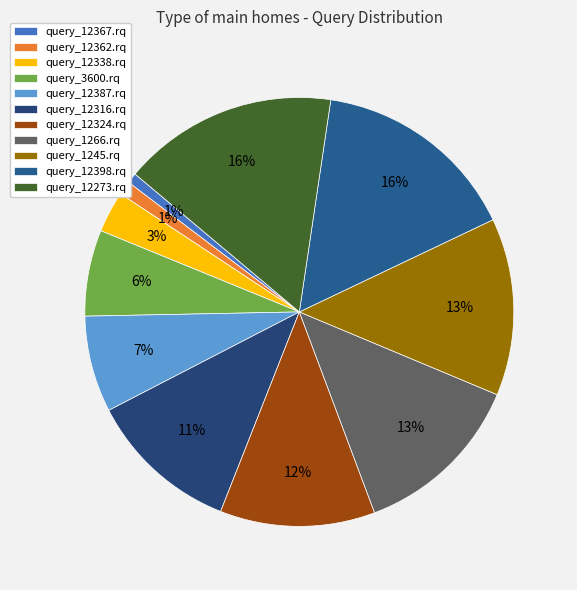

Does any single category account for the majority?

No